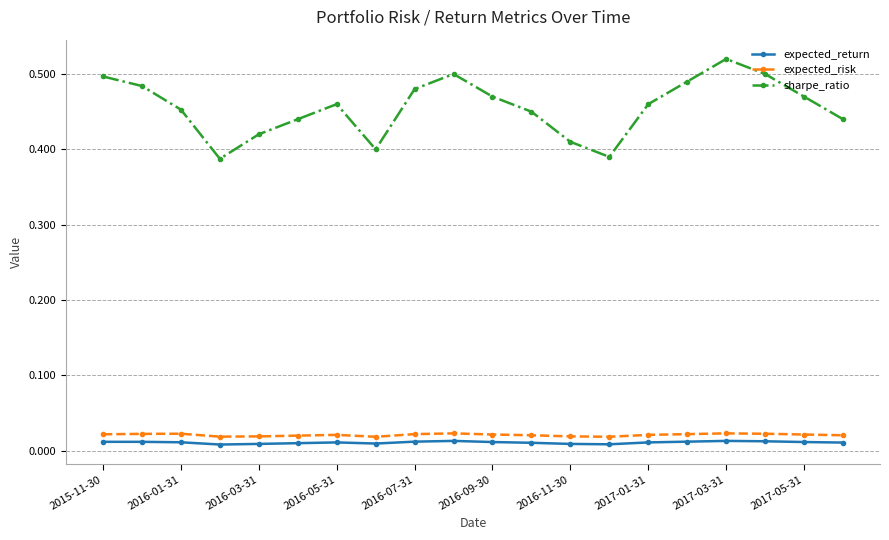

How many sharpe_ratio values are between 0 and 1?

20